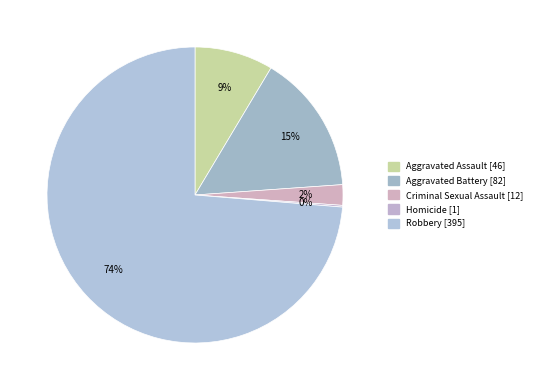

Which slice is the smallest?

Homicide